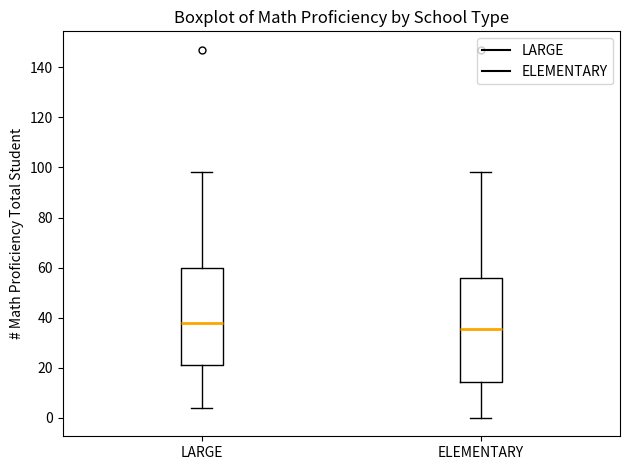

Reading left to right, read every box against the y-axis: the position of its median line, the range the box covers, and the ends of its whiskers. The values are not printed on the chart, so give them approximately, as read against the axis.

LARGE: median 38, box 22 to 60, whiskers 4 to 98
ELEMENTARY: median 36, box 14 to 56, whiskers 0 to 98